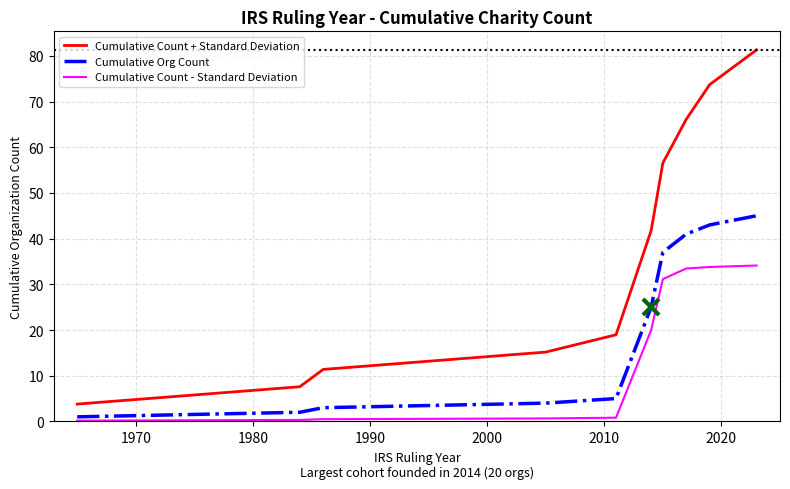

Rank the series by their average value, from highest to lowest.

Cumulative Count + Standard Deviation, Cumulative Org Count, Cumulative Count - Standard Deviation